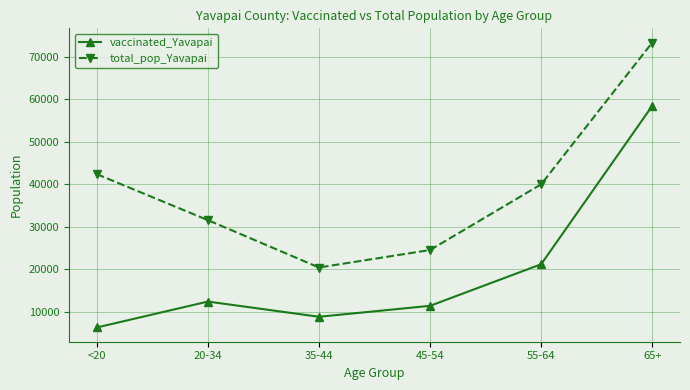

What is the difference between the vaccinated_Yavapai values at 20-34 and 45-54?

1005